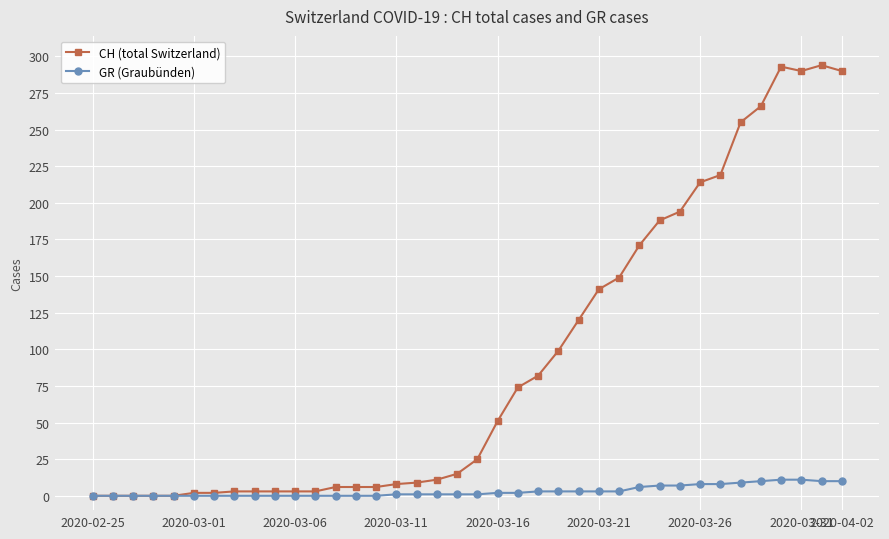

Which series has the widest spread of values?

CH (total Switzerland)